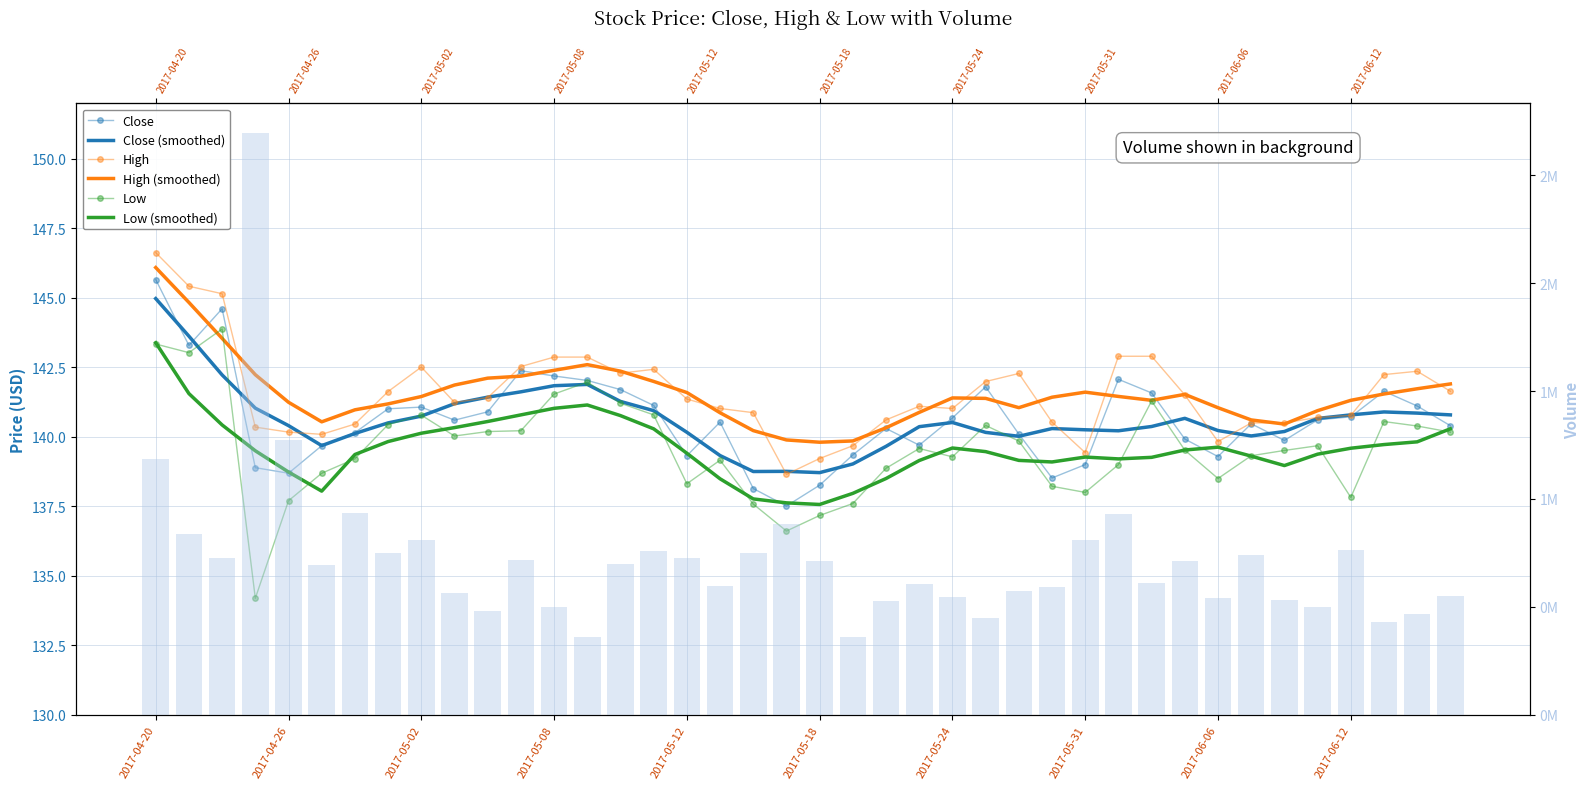

List the series in order of their overall mean, lowest first.

Low, Close, High